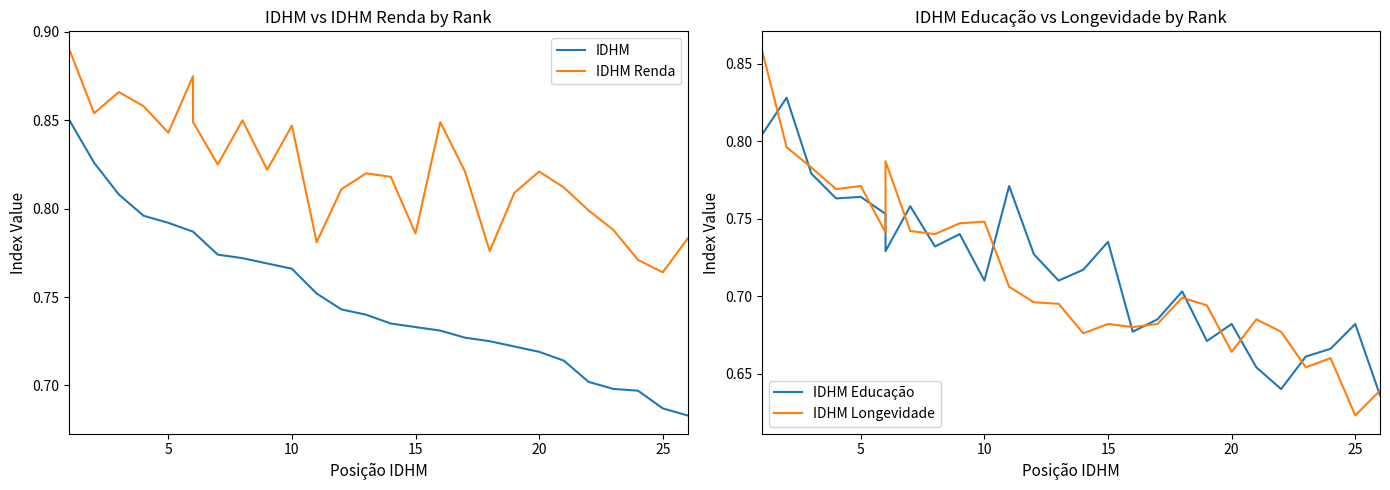

What are all the series names shown in the legend?

IDHM, IDHM Renda, IDHM Educação, IDHM Longevidade